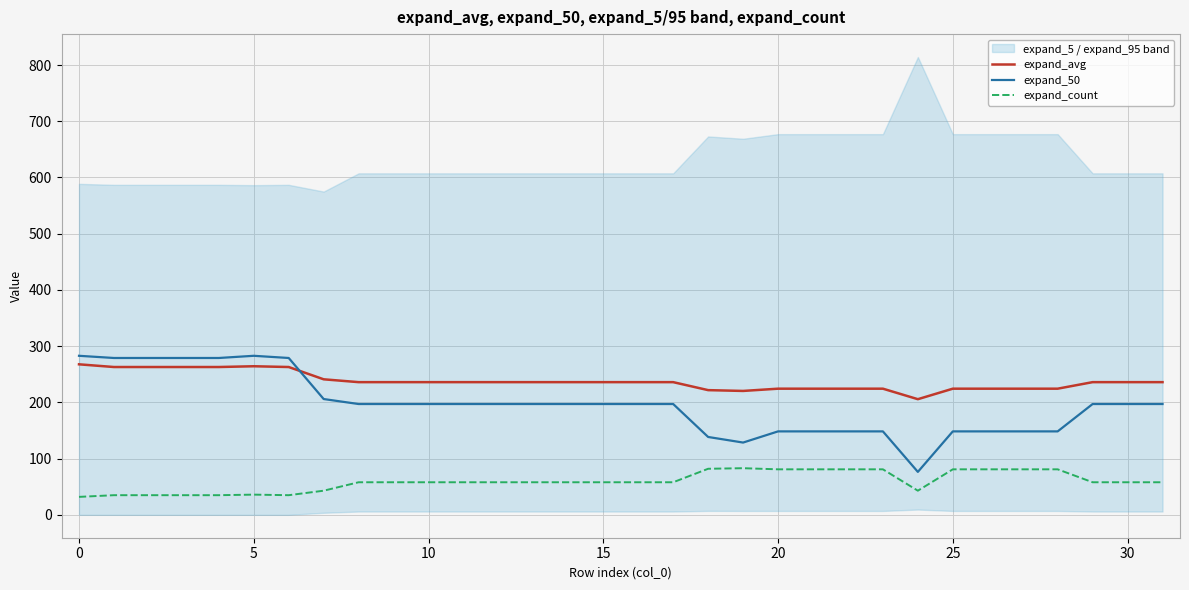

How many lines are shown in the chart?

3